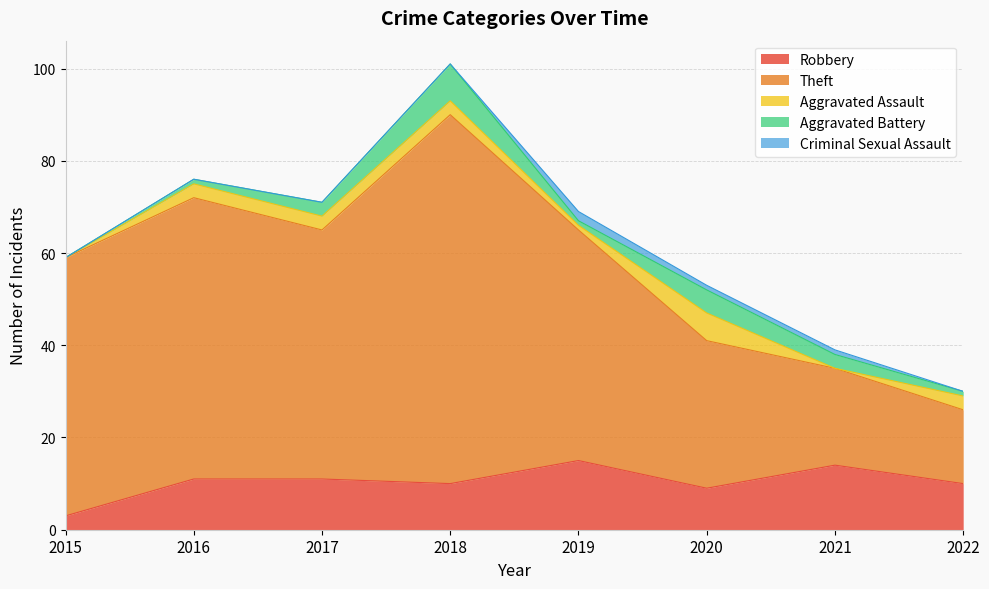

Which series has the largest total across all categories?

Theft